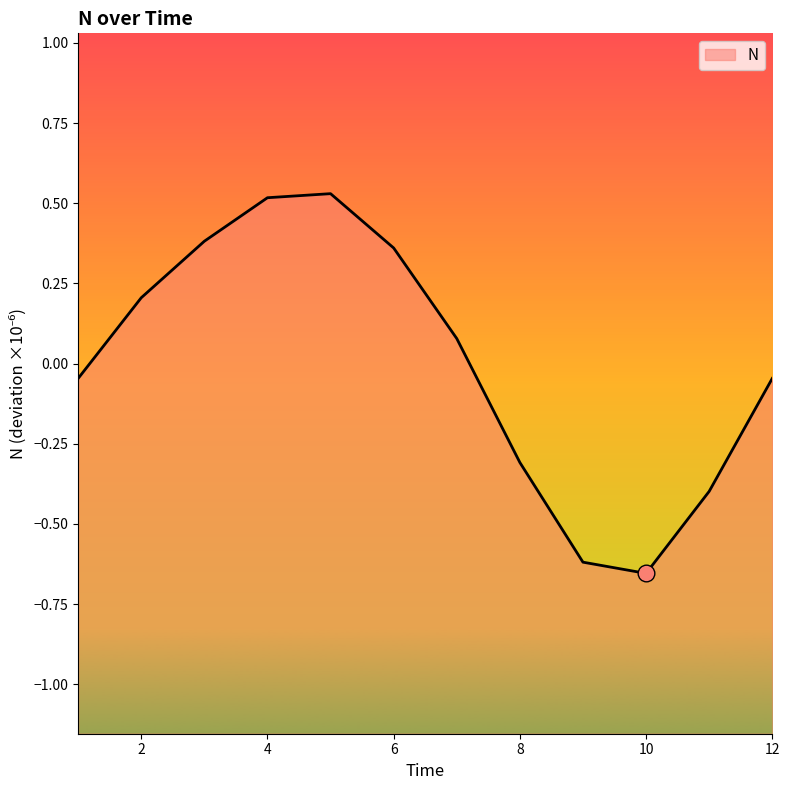

How many interior local valleys (lower than both neighbors) does the data have?

1